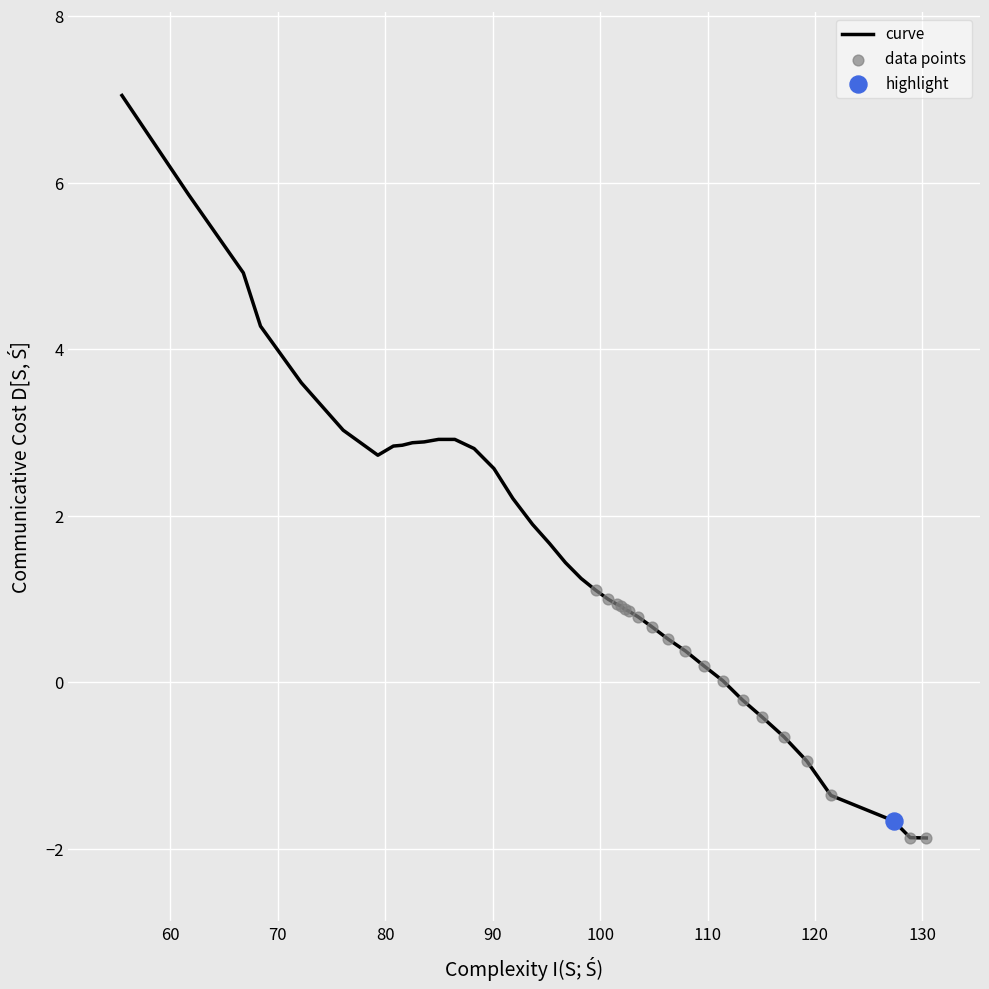

What is the difference between the maximum and minimum values?

8.9